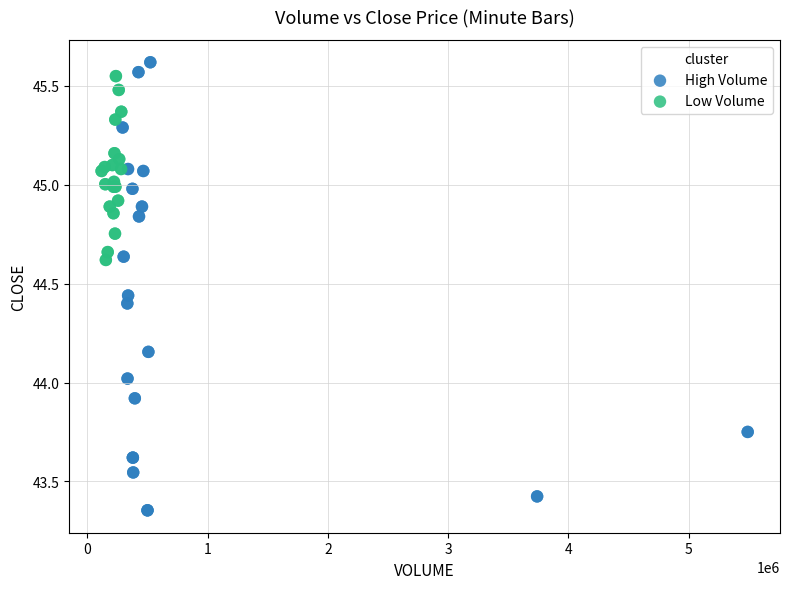

Which series has the largest Y range (max minus min)?

High Volume